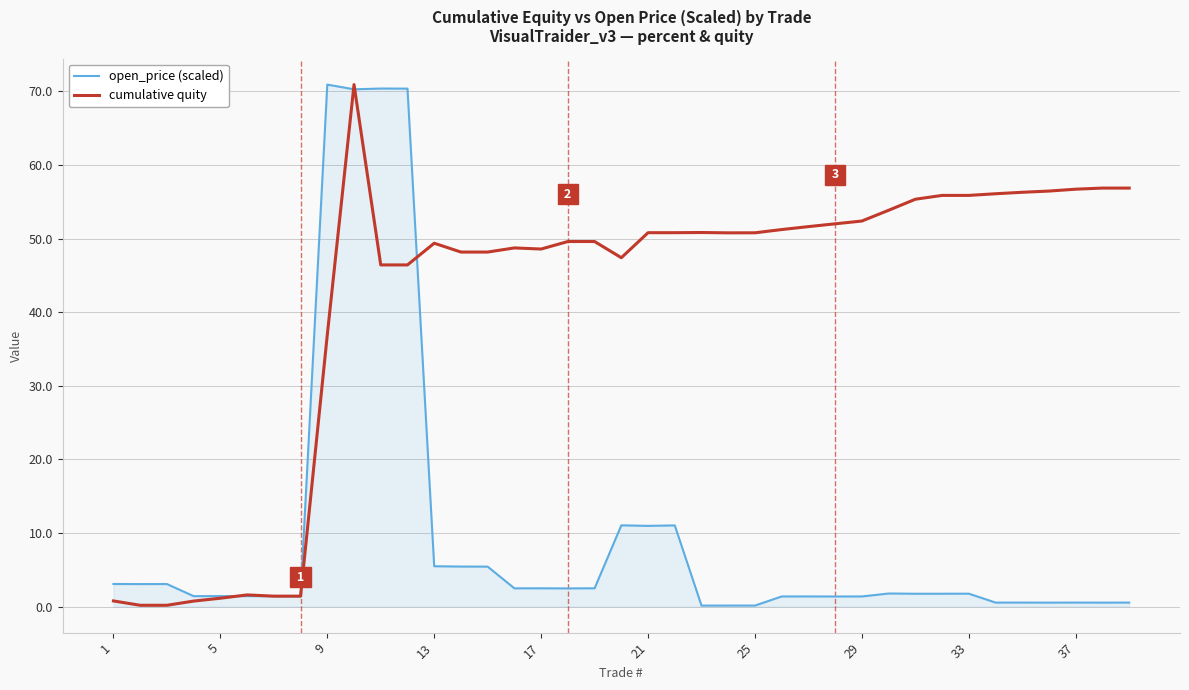

List the series in order of their overall mean, lowest first.

open_price (scaled), cumulative quity